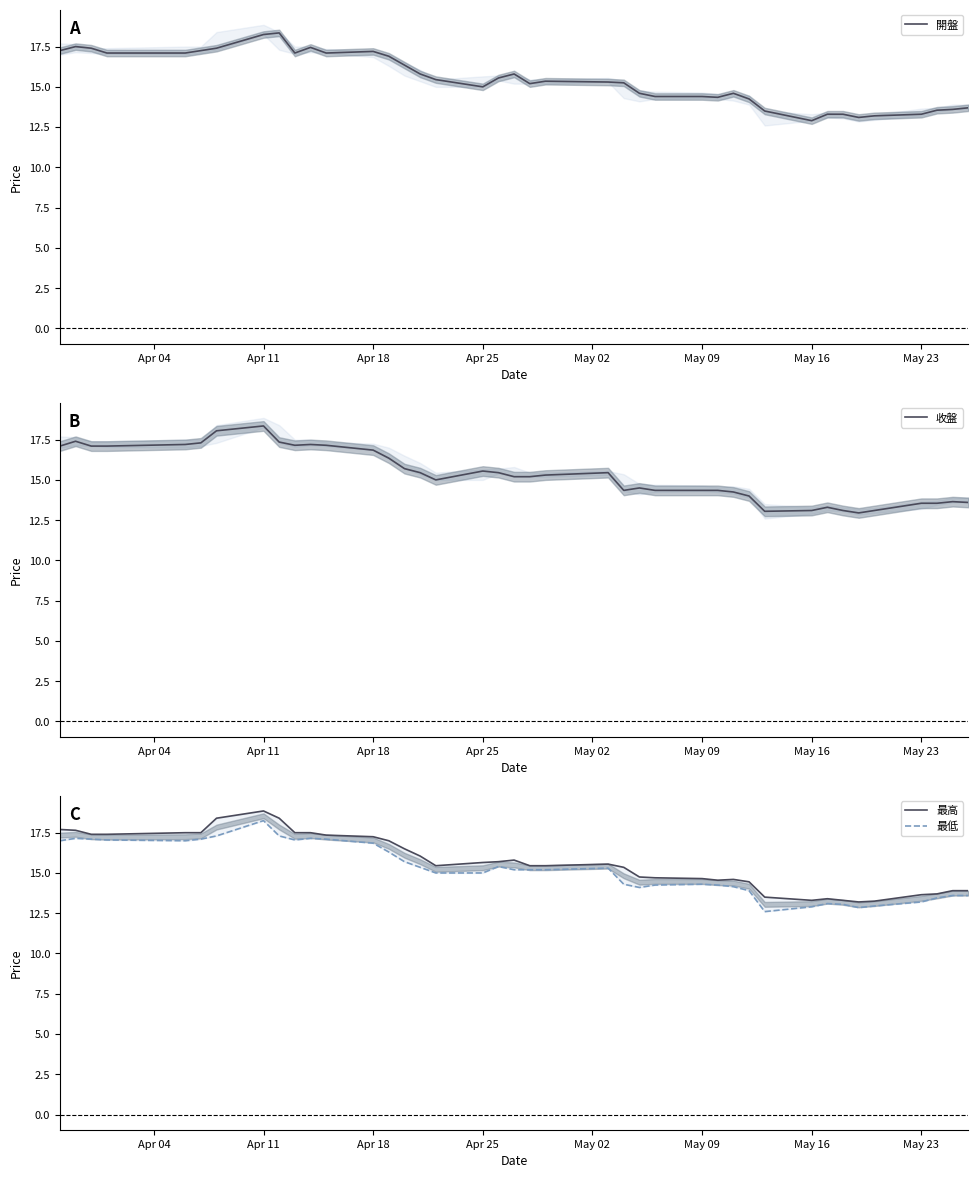

What is the minimum value for 開盤?

12.9